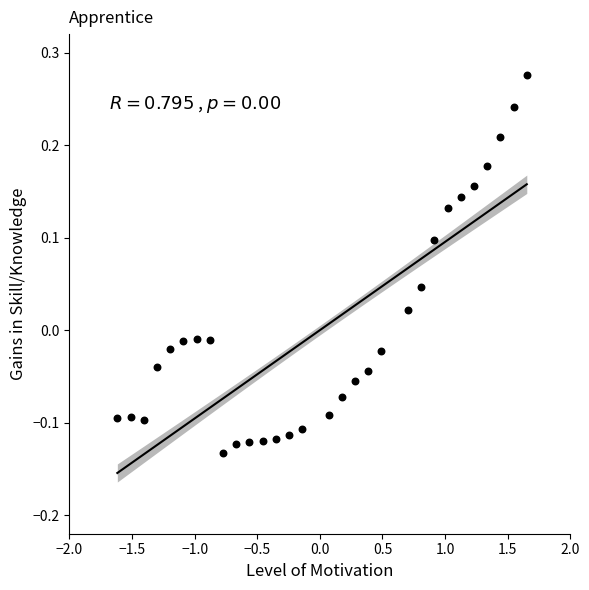

What is the range of Y values (max minus min)?

0.4